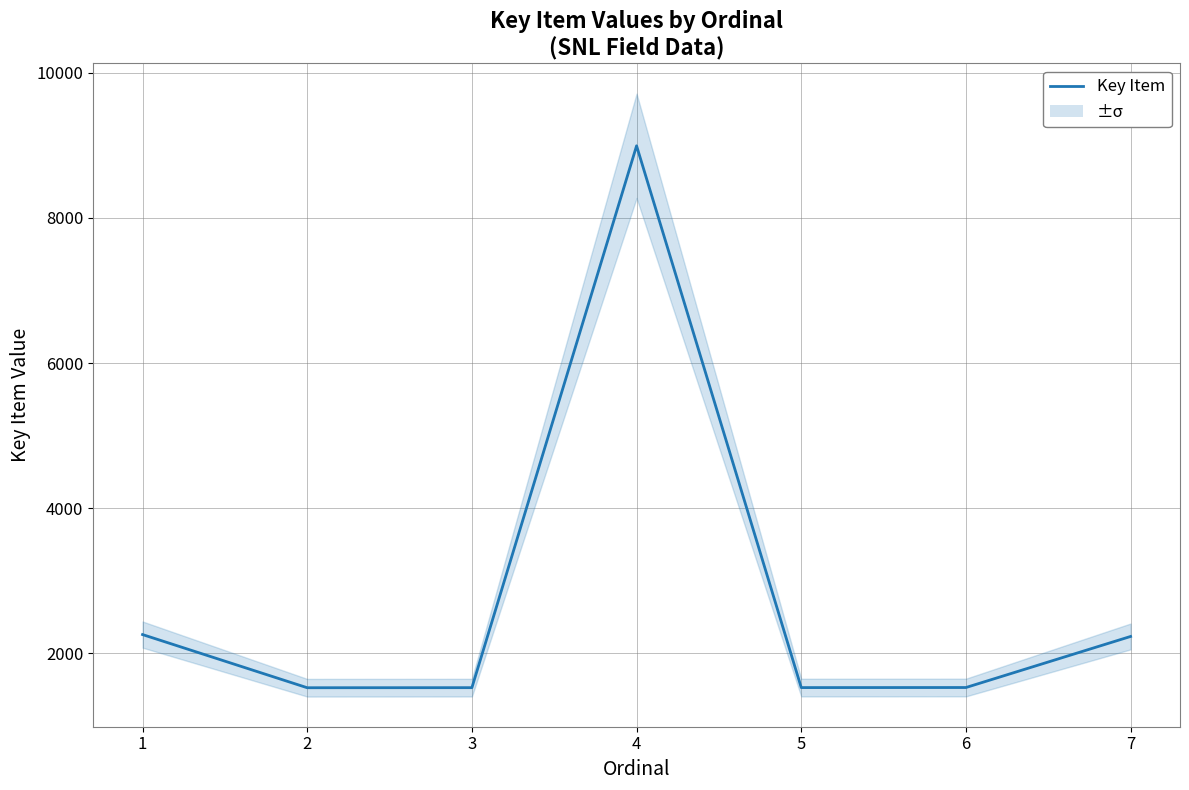

What is the value of the 1st point from the left?

2256